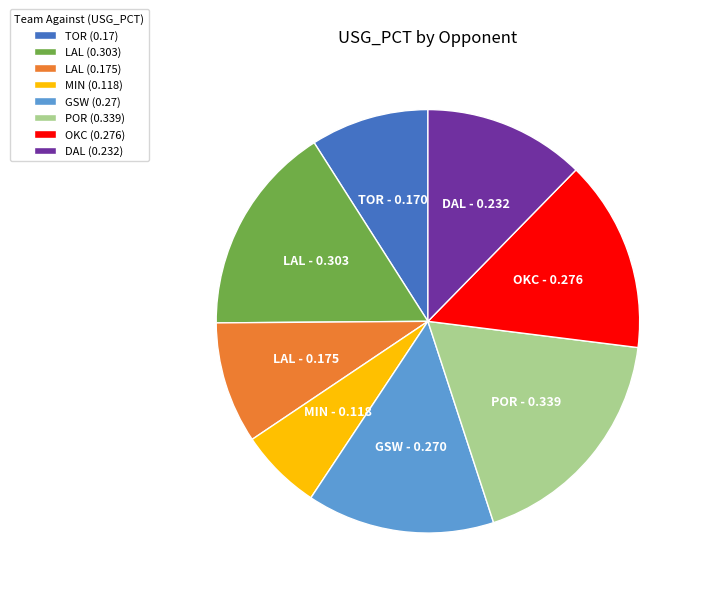

Is it true that MIN (0.118) is 6% of the pie?

True